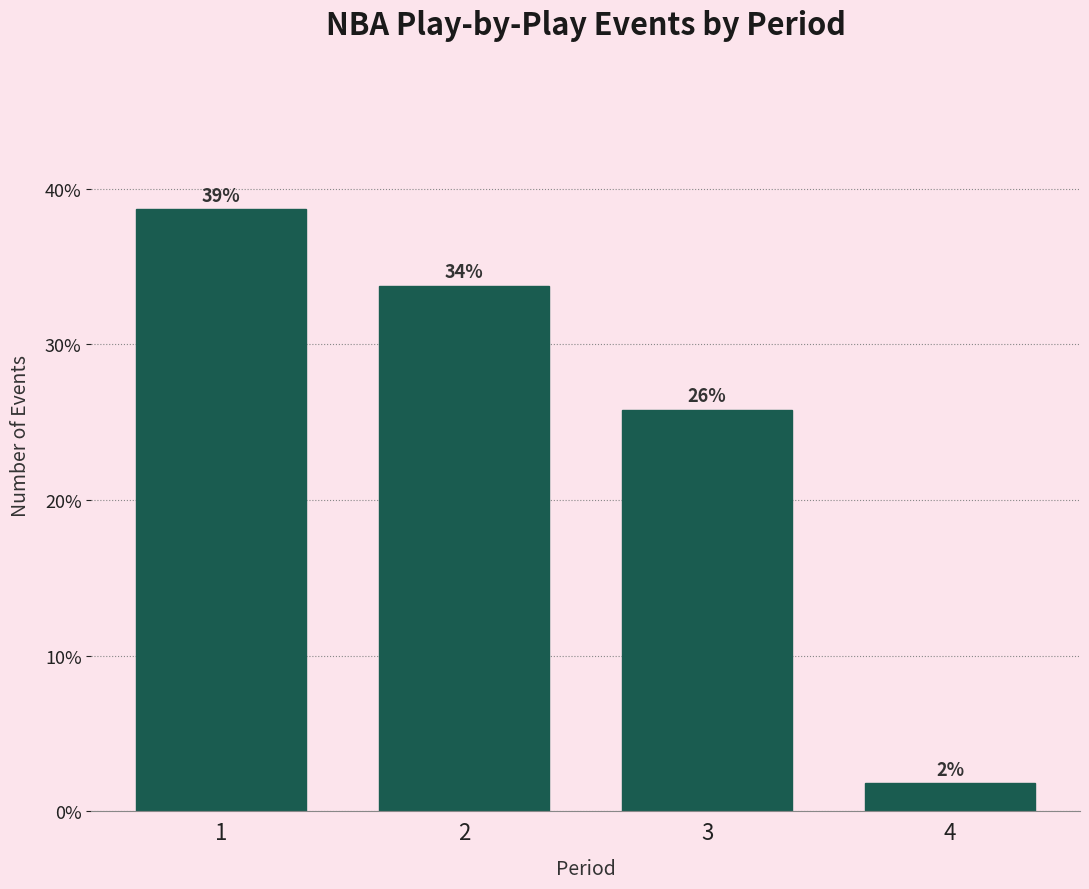

How many bars are there in total?

4